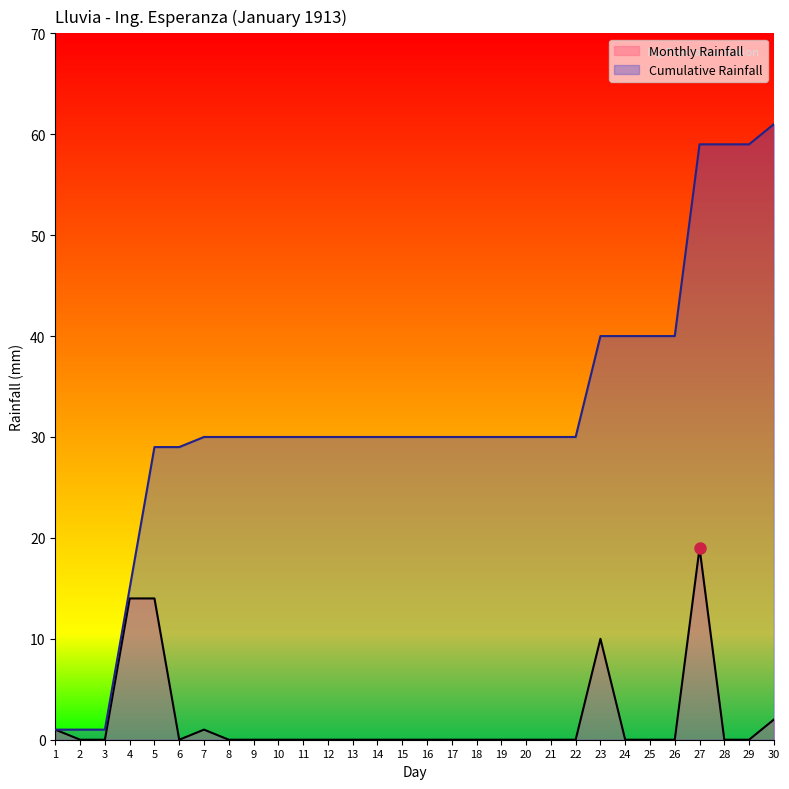

At which category does Monthly Rainfall reach its first local valley?

6